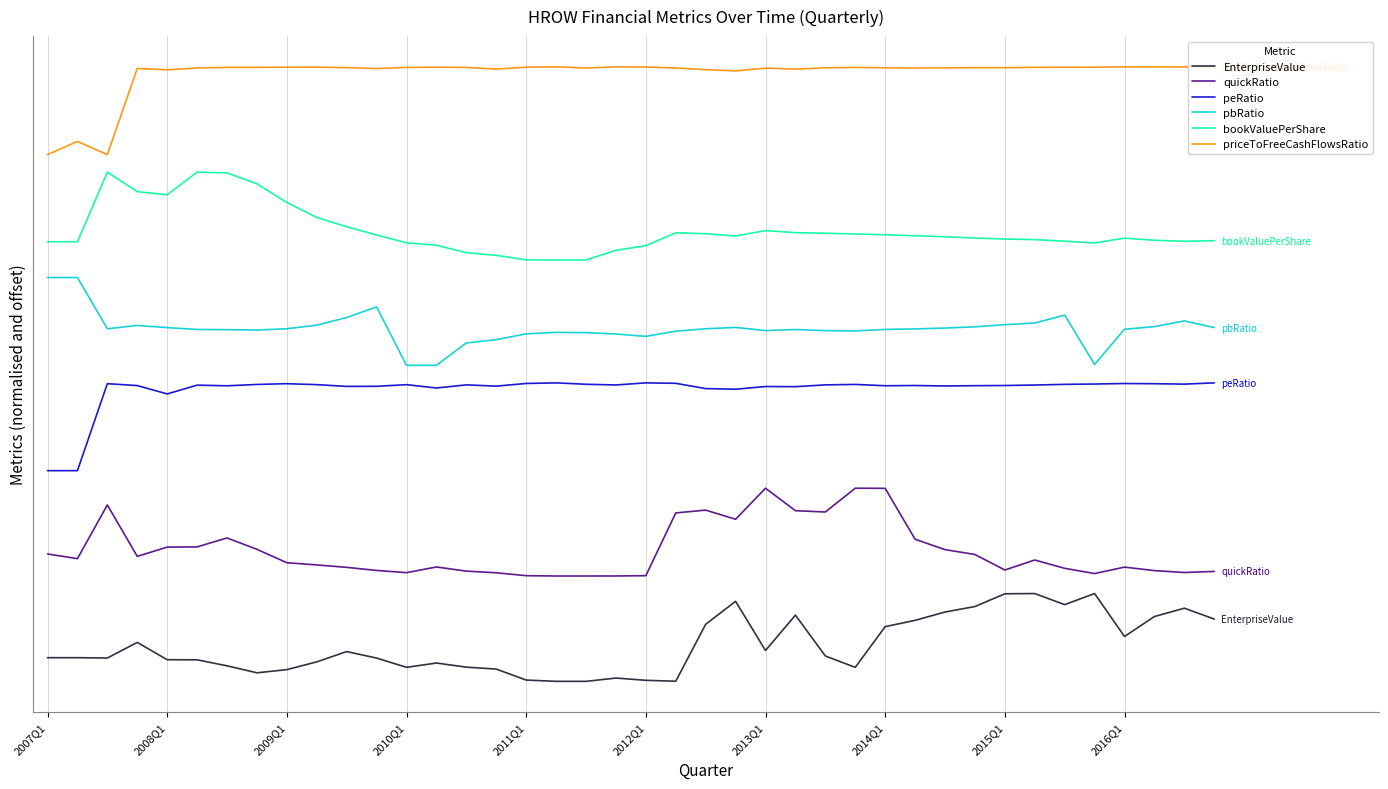

Does the chart have visible grid lines?

Yes